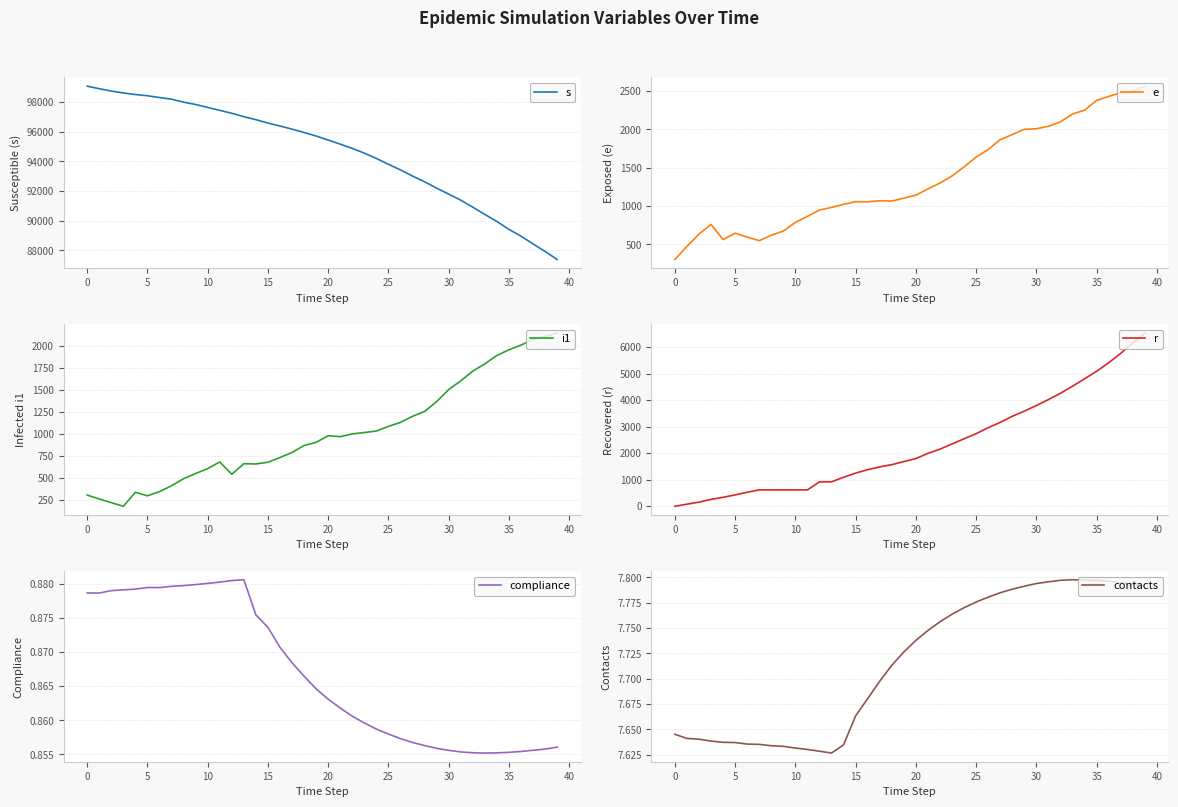

Which series has the largest total across all categories?

s